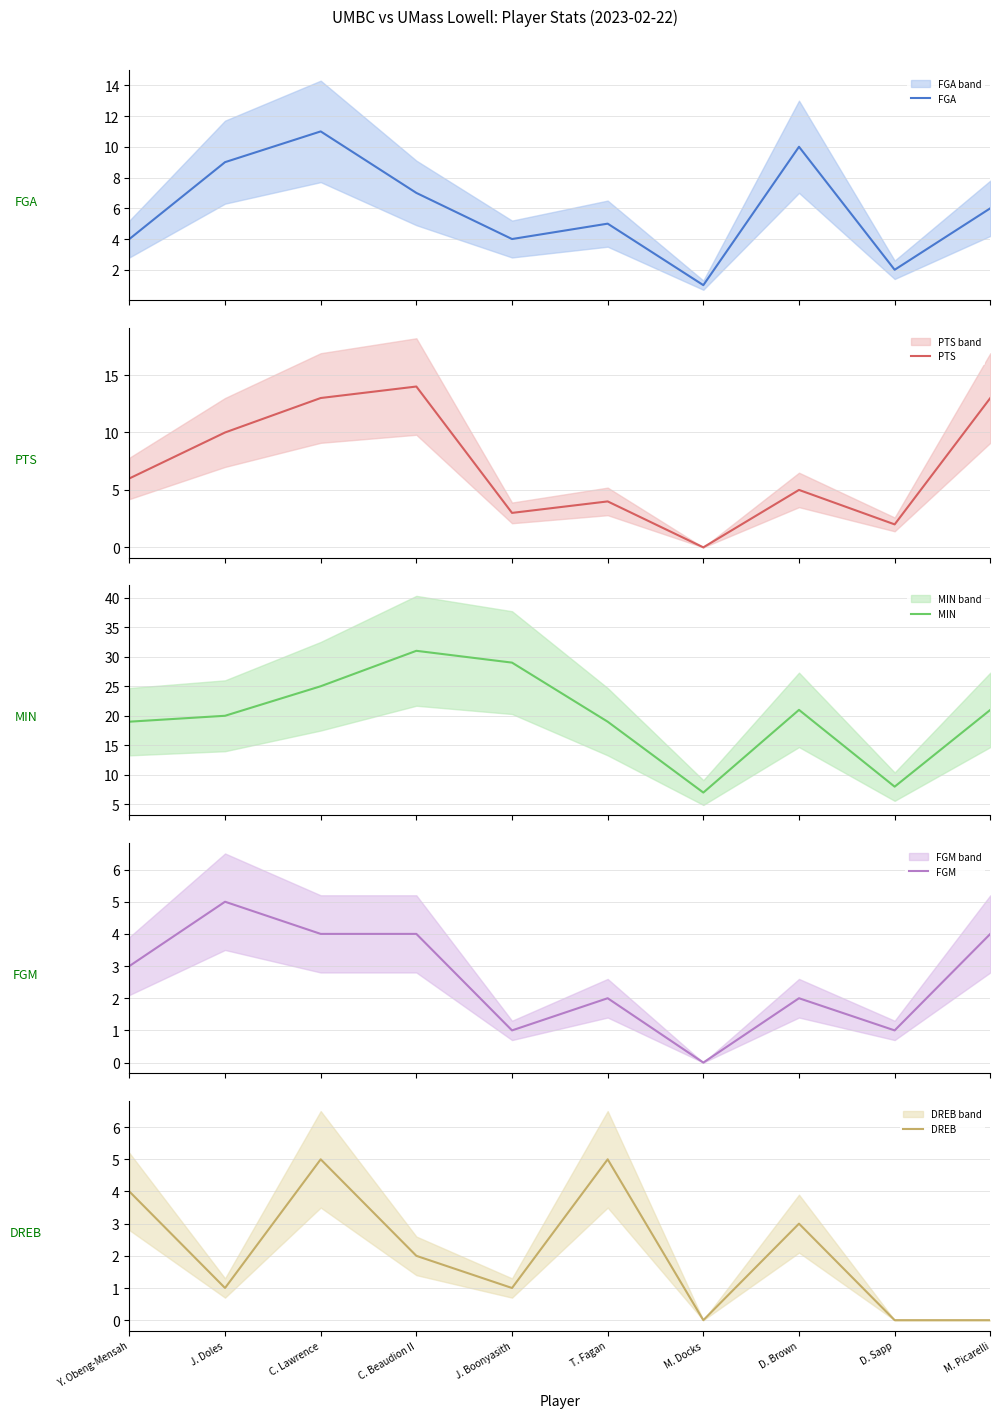

How many data points in DREB are above 2?

4